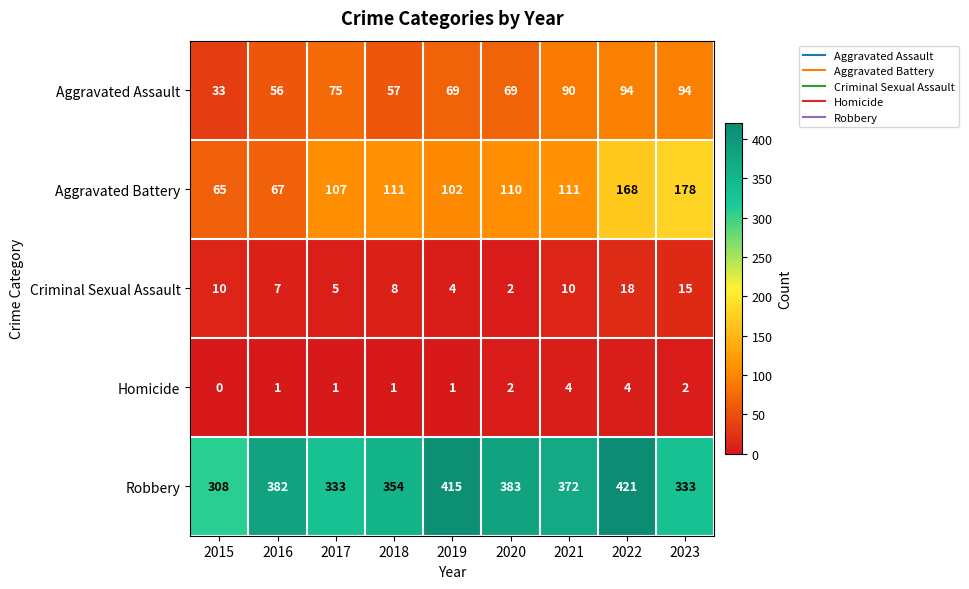

At 2016, list the series in order from largest to smallest.

Robbery, Aggravated Battery, Aggravated Assault, Criminal Sexual Assault, Homicide